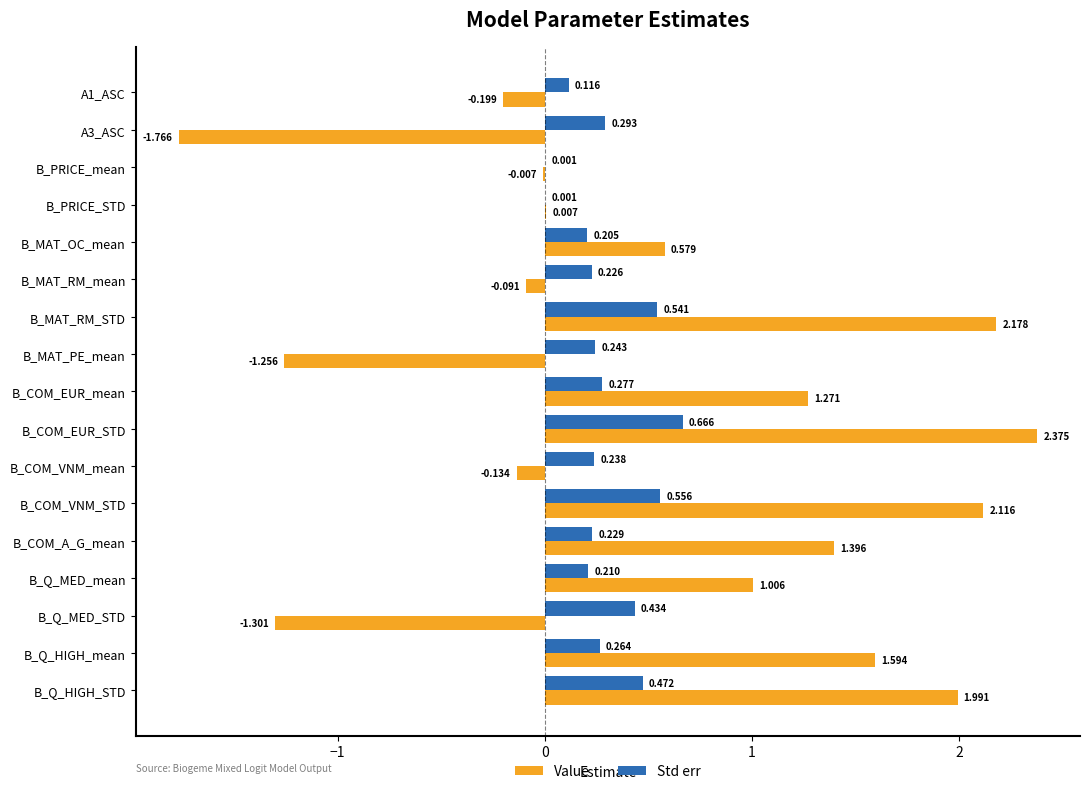

Which category has the highest value in the Std err series?

B_COM_EUR_STD